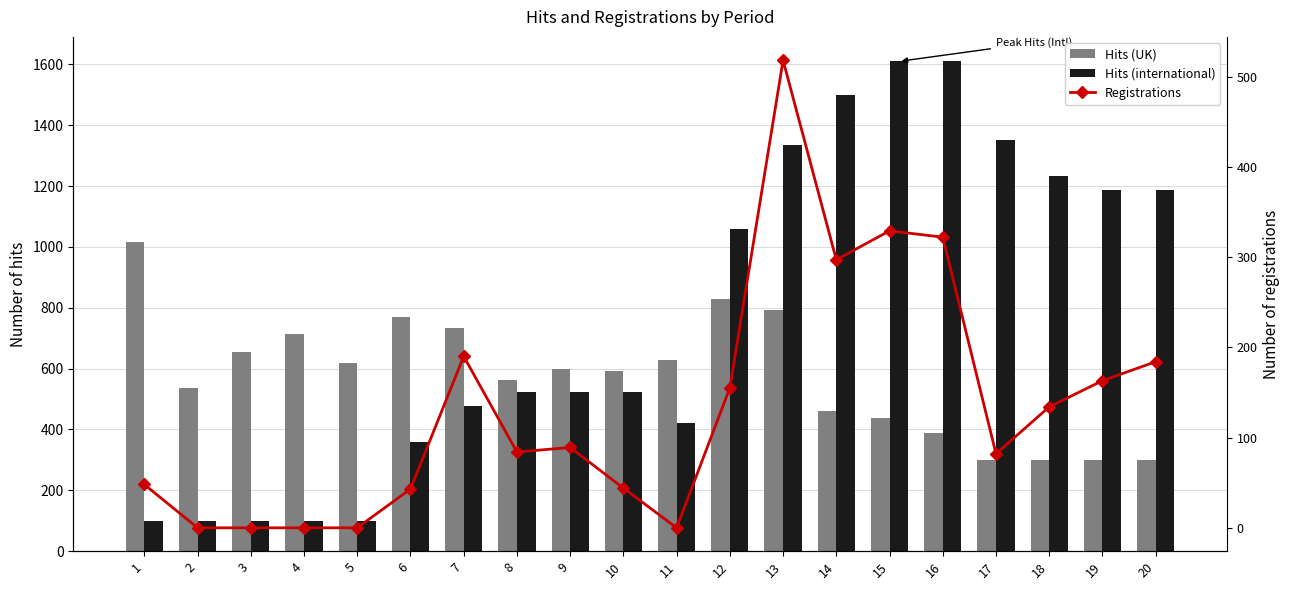

Reading right to left, list all the values displayed in this chart.

Hits (UK): 300	300	300	300	390	439	461	794	830	627	591	600	563	735	771	617	715	656	536	1017
Hits (international): 1188	1188	1232	1352	1610	1610	1500	1336	1060	422	522	522	522	478	358	100	100	100	100	100
Registrations: 184	163	134	82	322	329	297	518	155	0	44	89	84	190	43	0	0	0	0	48